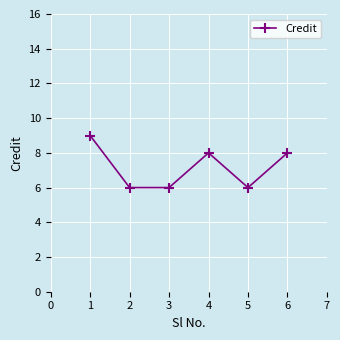

What value does the data have at 3?

6